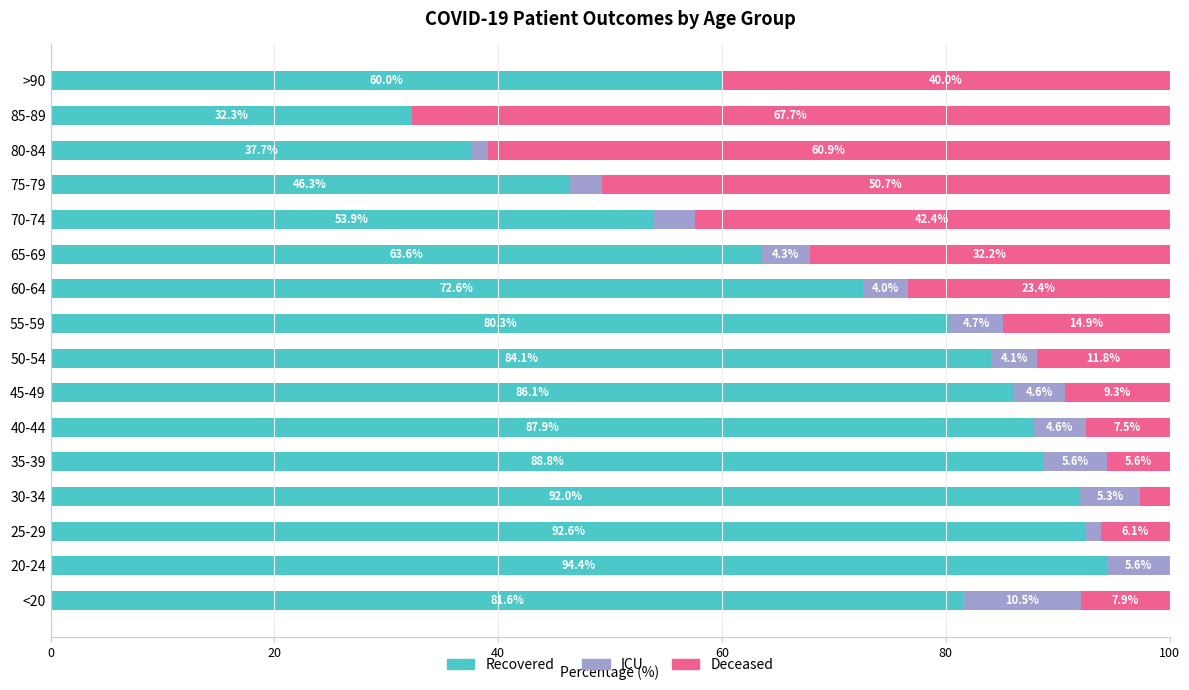

How many categories are shown in the chart?

16